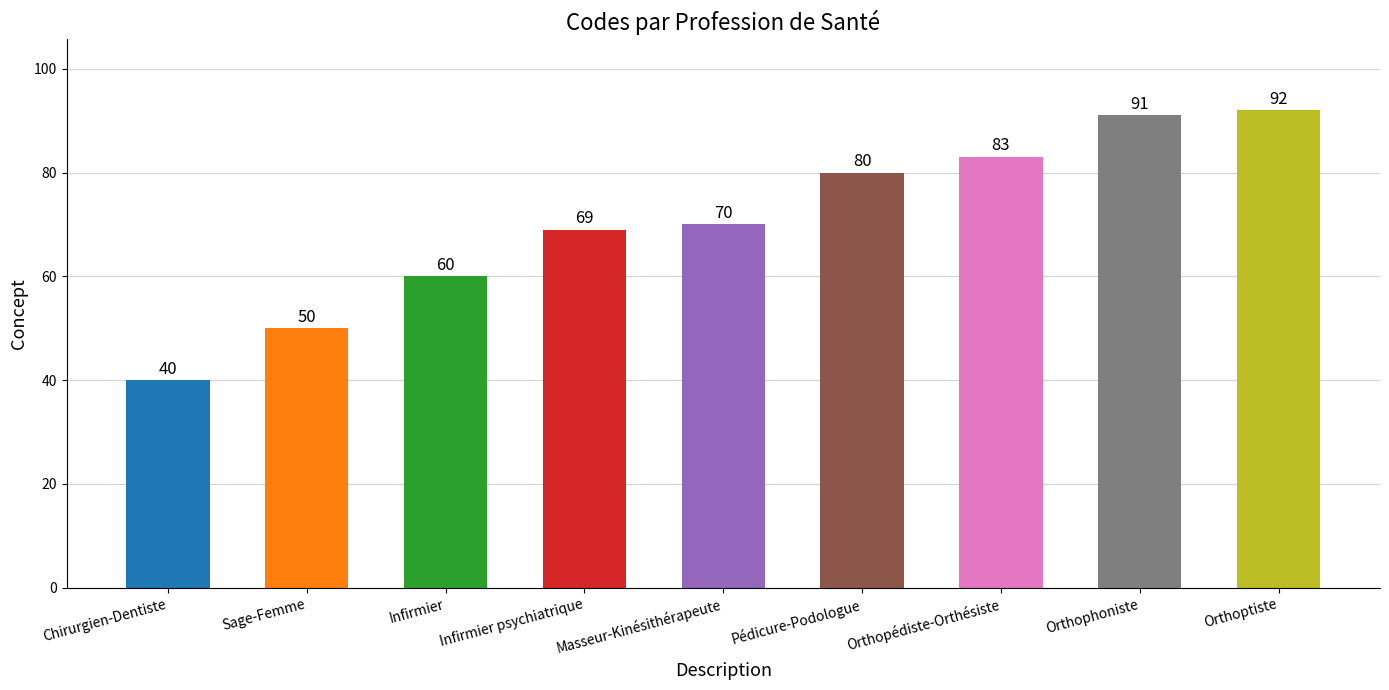

What is the minimum value shown in the chart?

40